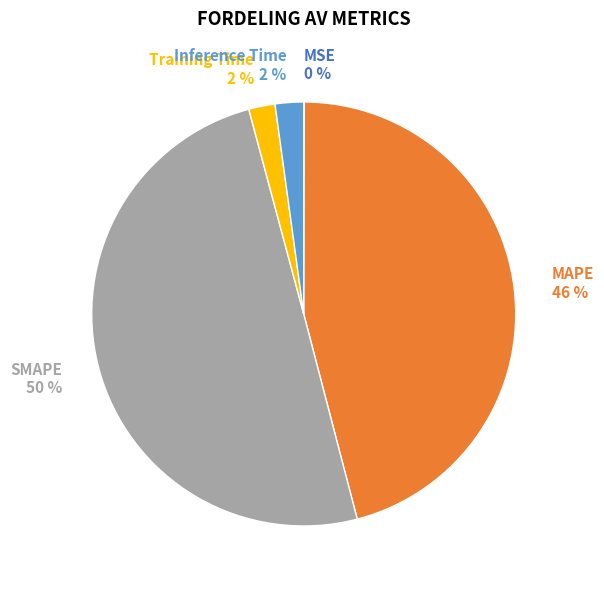

True or false: Training Time accounts for 2% of the total.

True